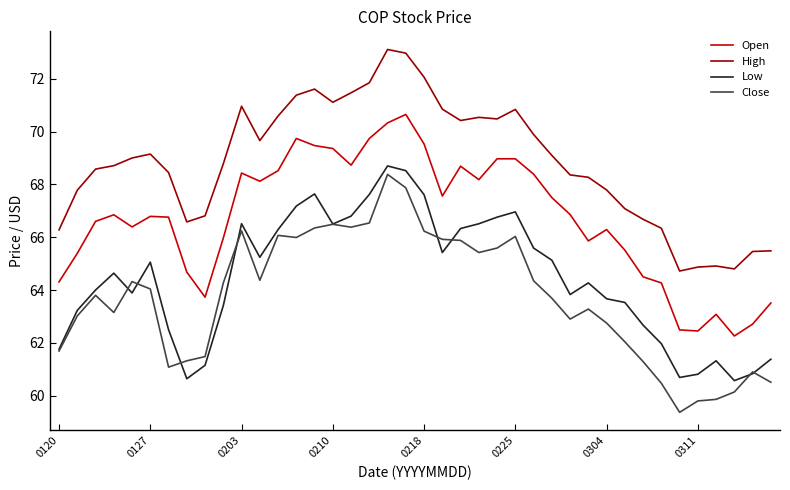

Which series has the largest total across all categories?

High